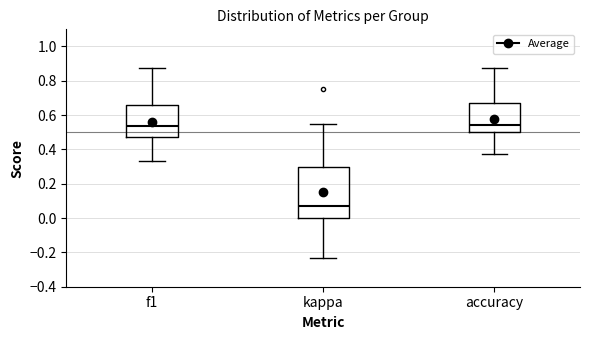

Where does the upper whisker of the box for kappa end on the y-axis? The values are not printed on the chart, so give them approximately, as read against the axis.

0.54